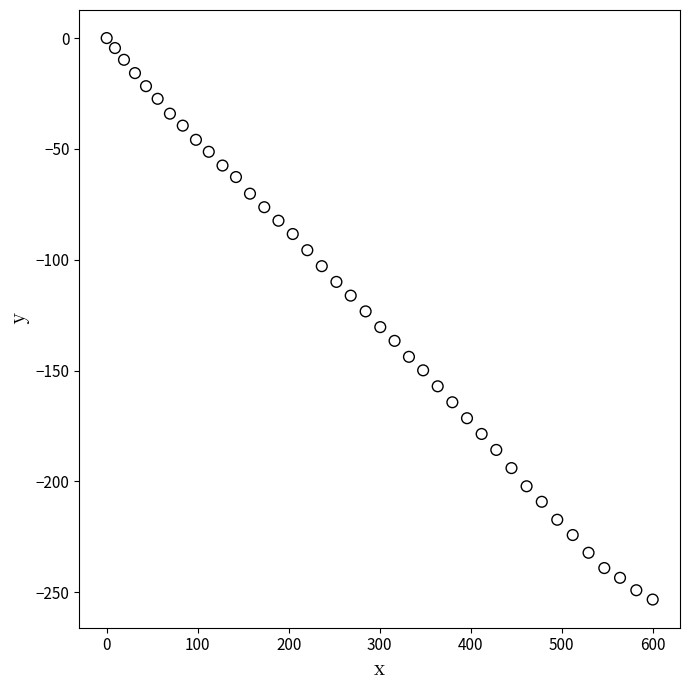

What is the range of X values (max minus min)?

600.1